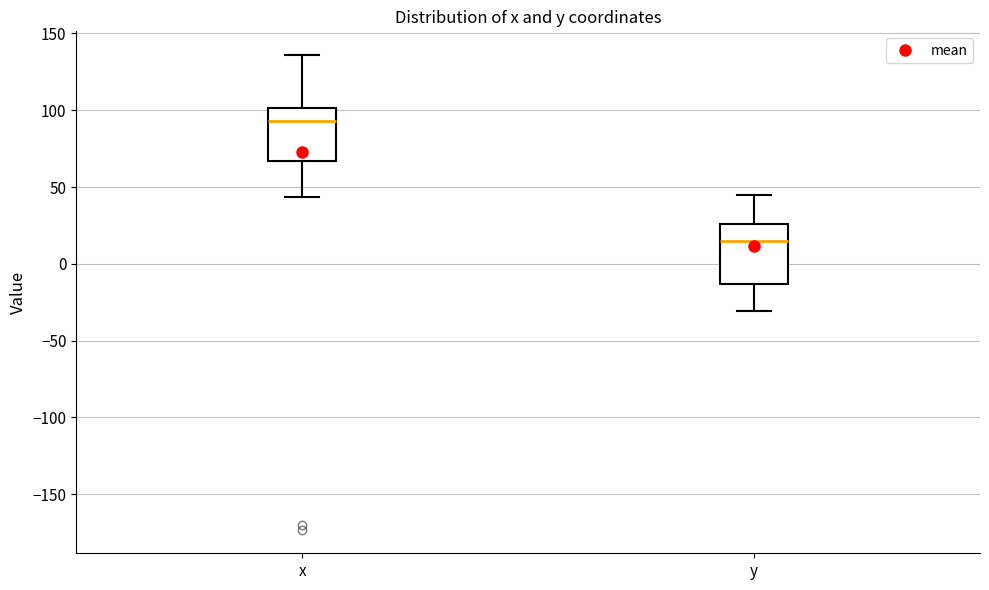

Which box has the lowest median line?

y